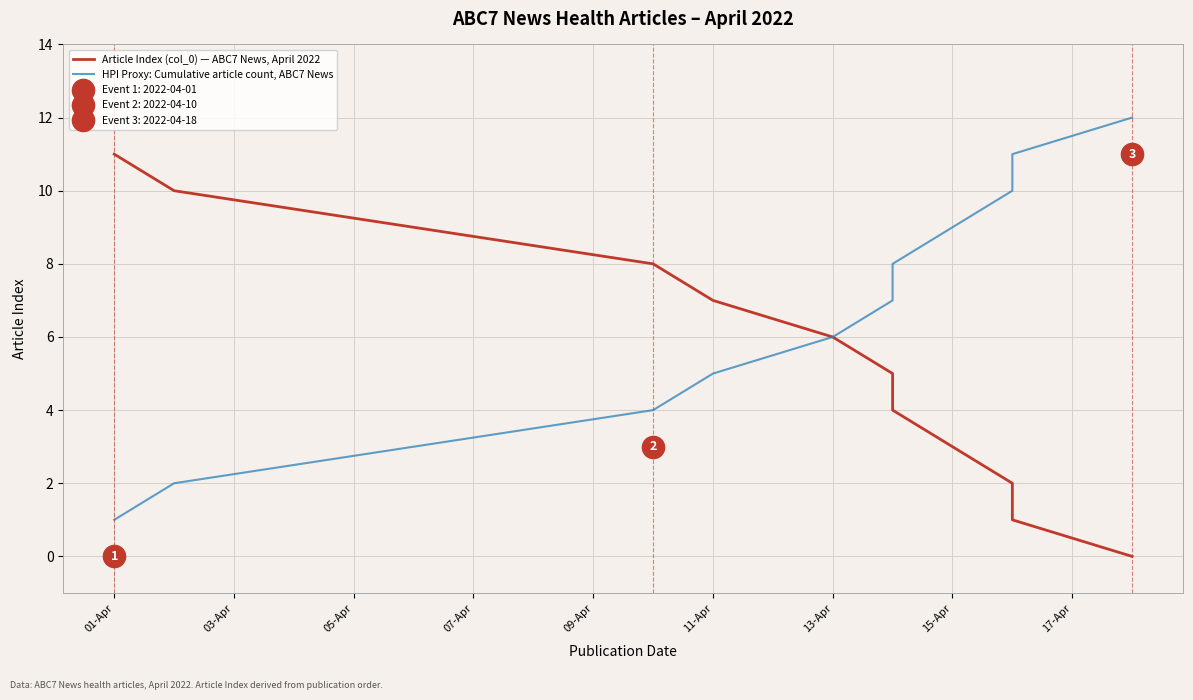

How many lines are shown in the chart?

2